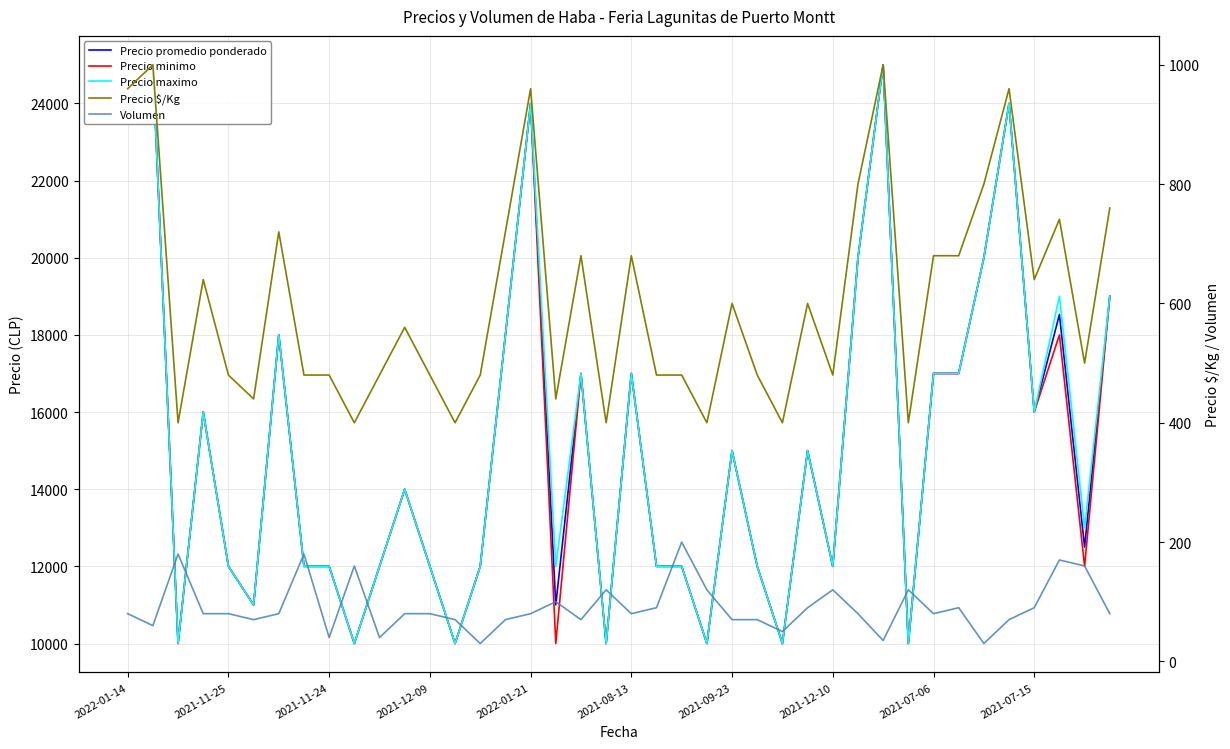

How many interior local valleys does the Volumen series have?

11